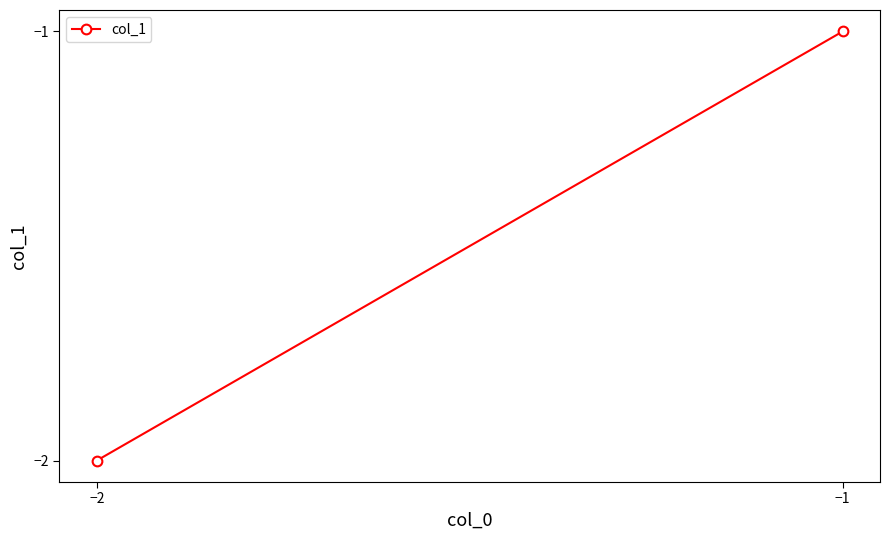

How many lines are shown in the chart?

1